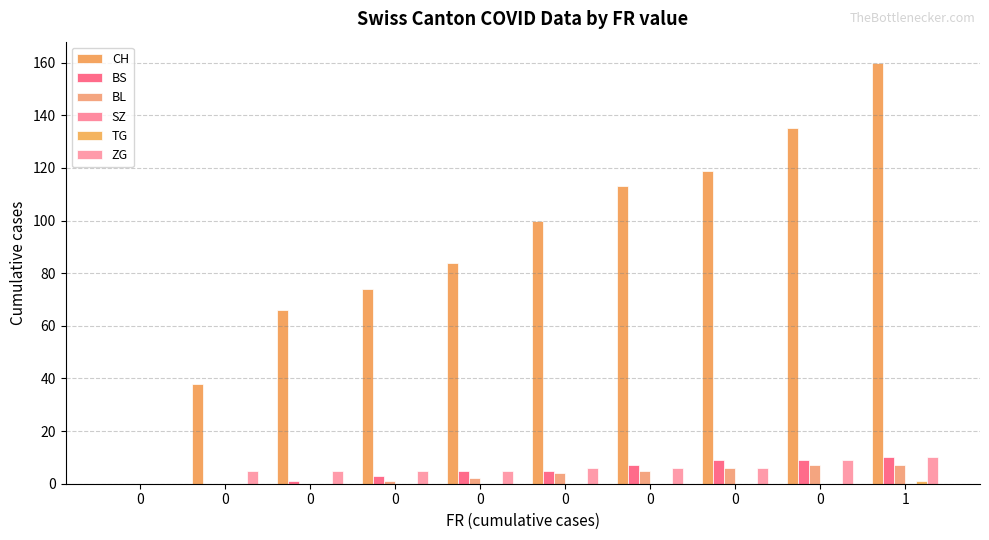

How many positive values does the CH series have?

9